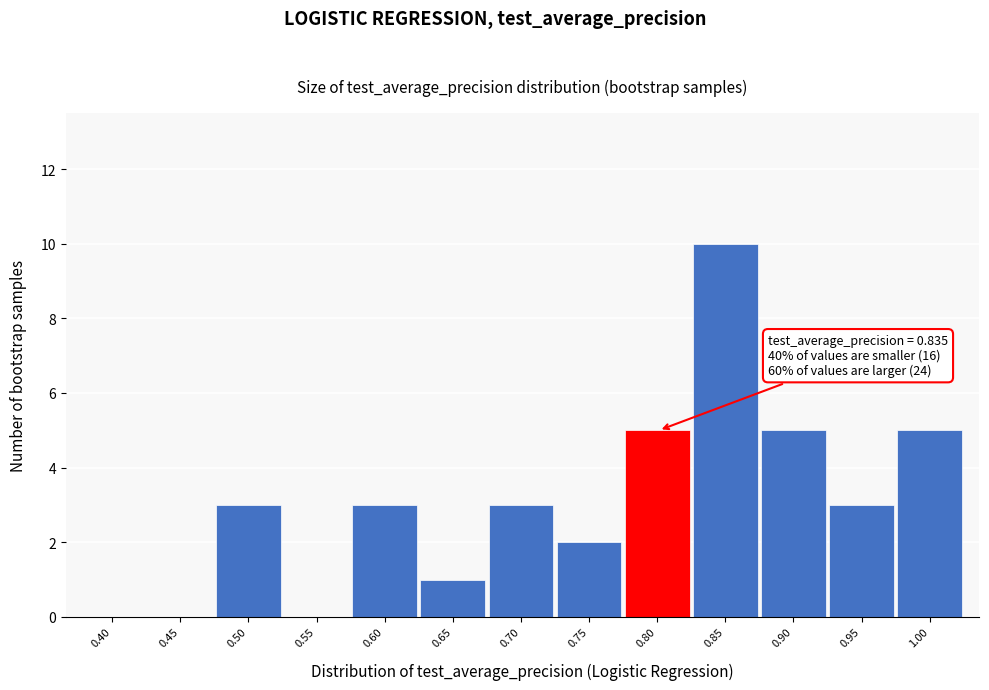

Reading left to right, extract all data points from this chart.

0.40=0	0.45=0	0.50=3	0.55=0	0.60=3	0.65=1	0.70=3	0.75=2	0.80=5	0.85=10	0.90=5	0.95=3	1.00=5